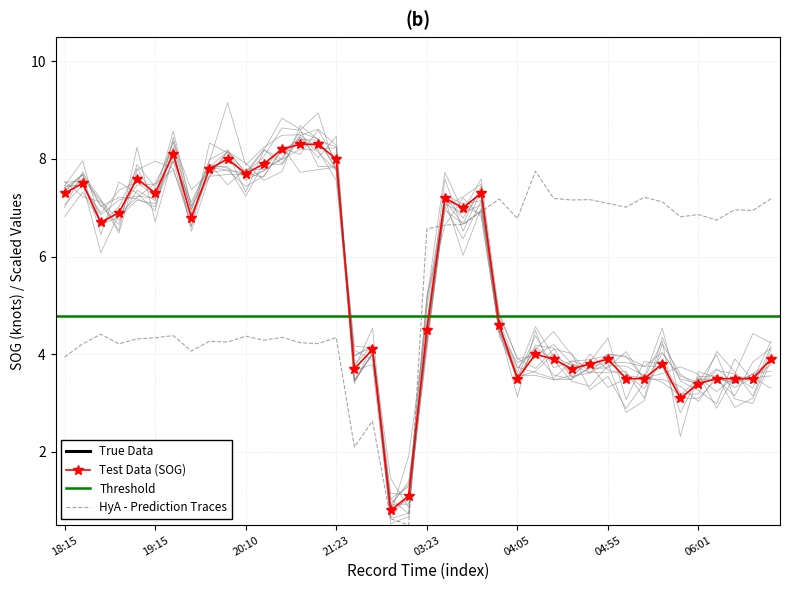

True or false: HyA - Prediction Traces and Test Data (SOG) cross at least once.

True